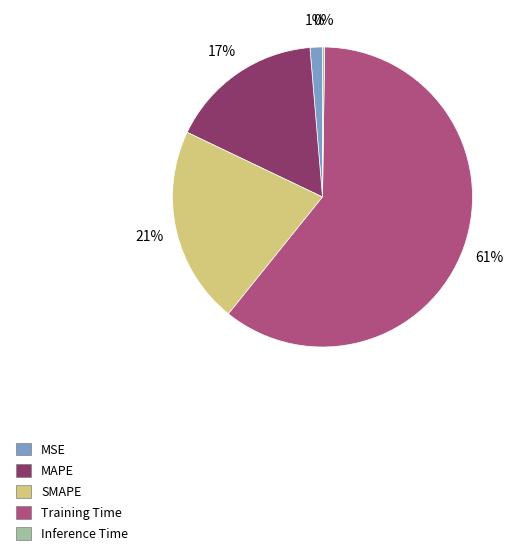

True or false: Training Time accounts for 61% of the total.

True